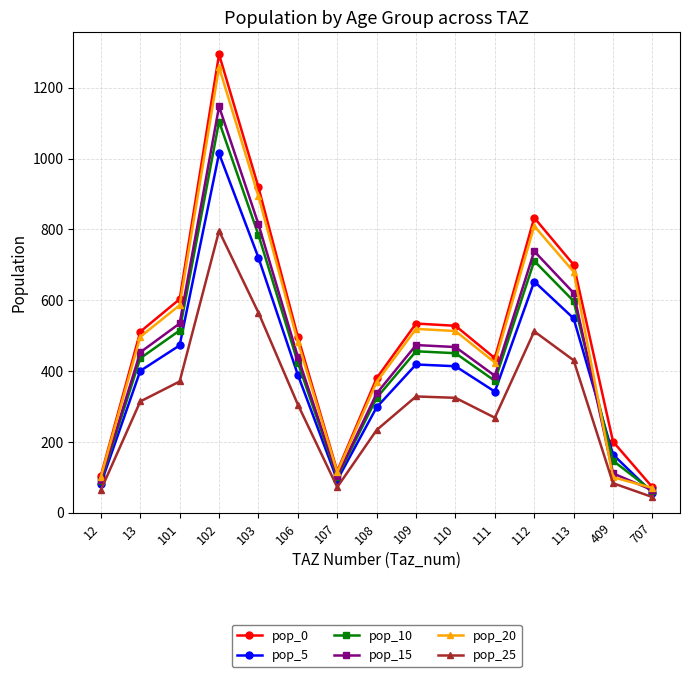

Which series has the largest range (max minus min)?

pop_0